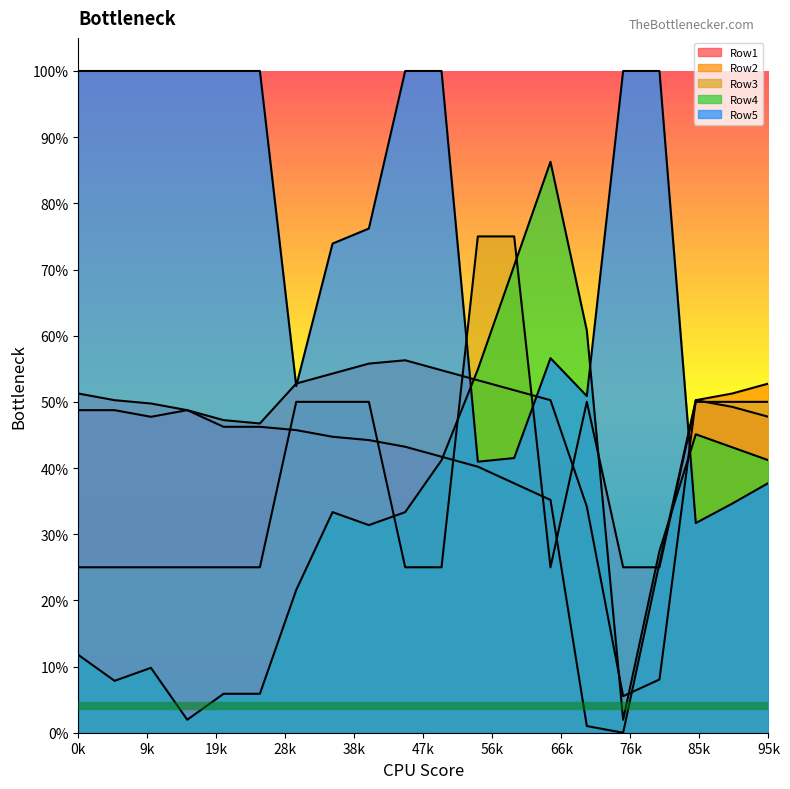

Which series has the widest spread of values?

Row4